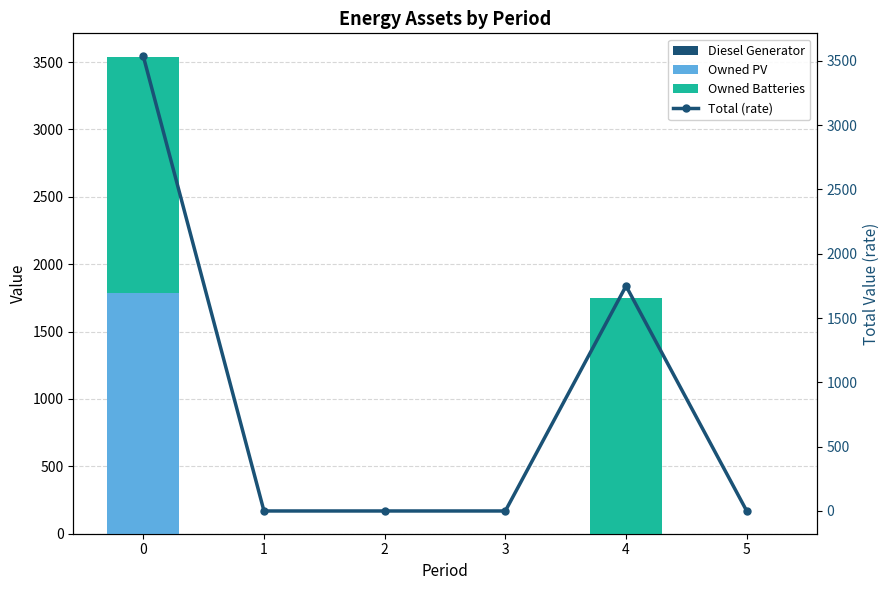

The value of Total (rate) at 2 is 1827. True or false?

False